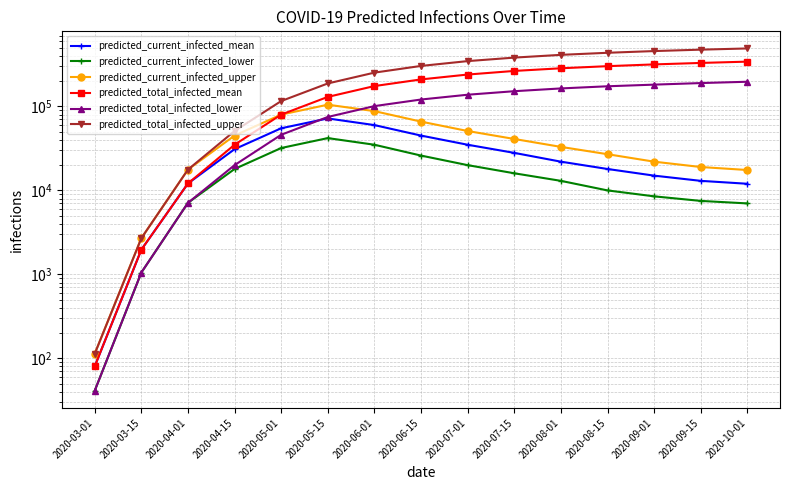

Where does the predicted_total_infected_lower series first go above 121000?

2020-07-01